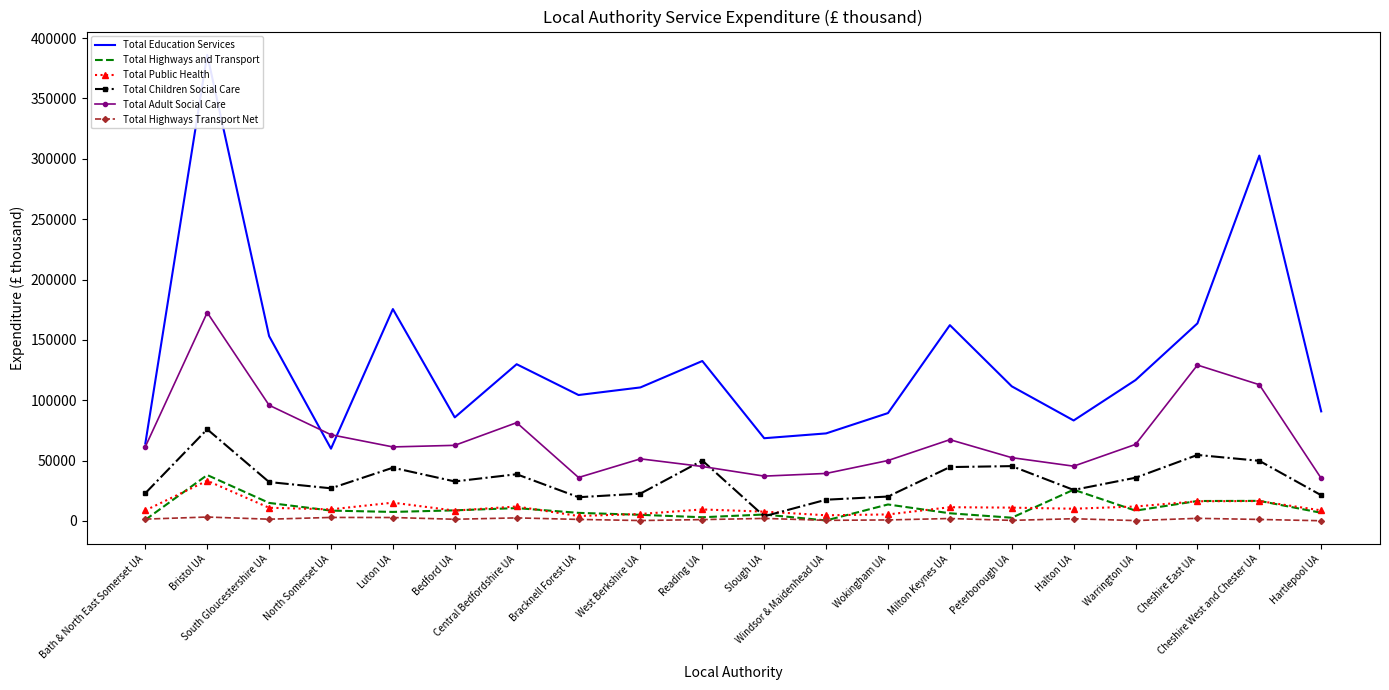

What is the label of the 4th point from the right?

Warrington UA